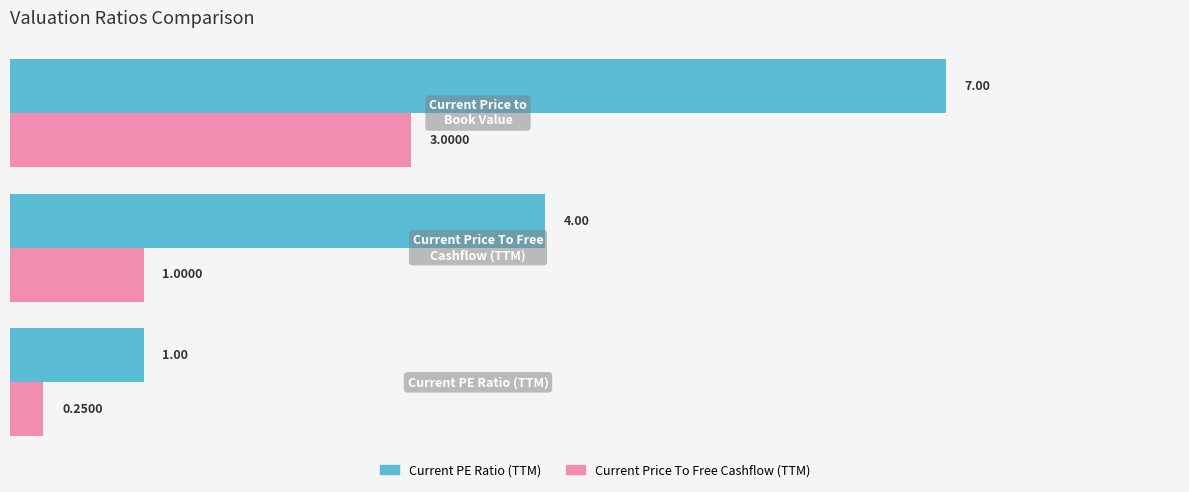

At how many categories does at least one series exceed 0?

3